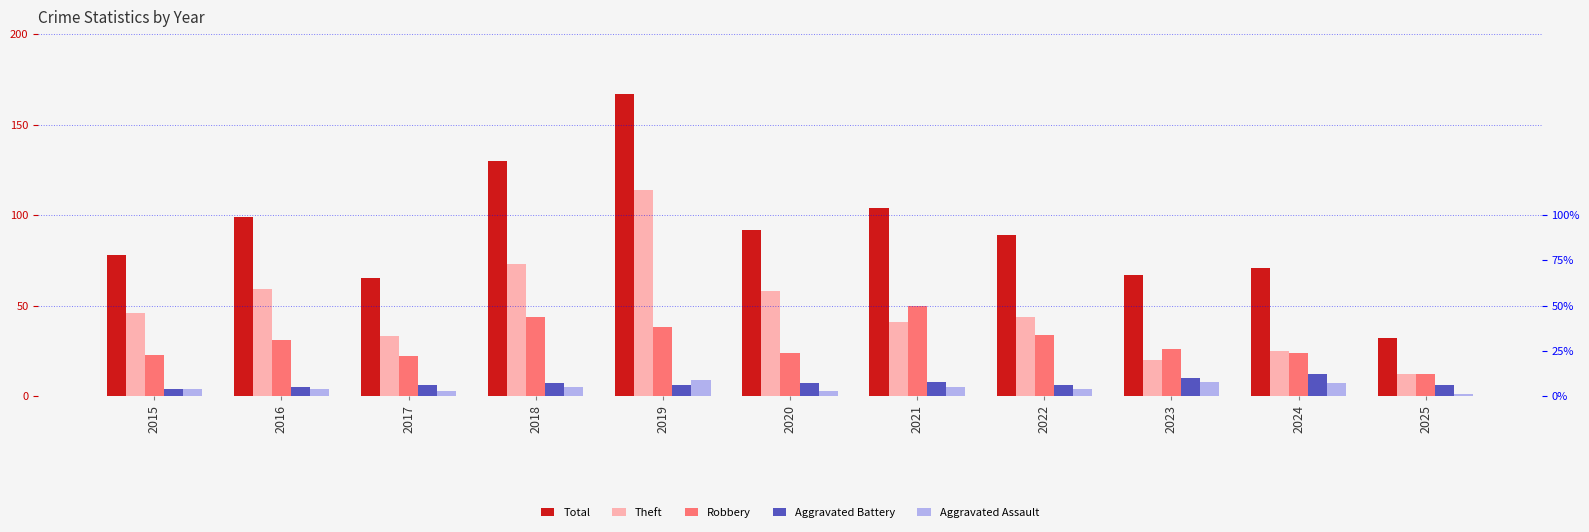

Rank the series at 2016 from highest to lowest value.

Total, Theft, Robbery, Aggravated Battery, Aggravated Assault